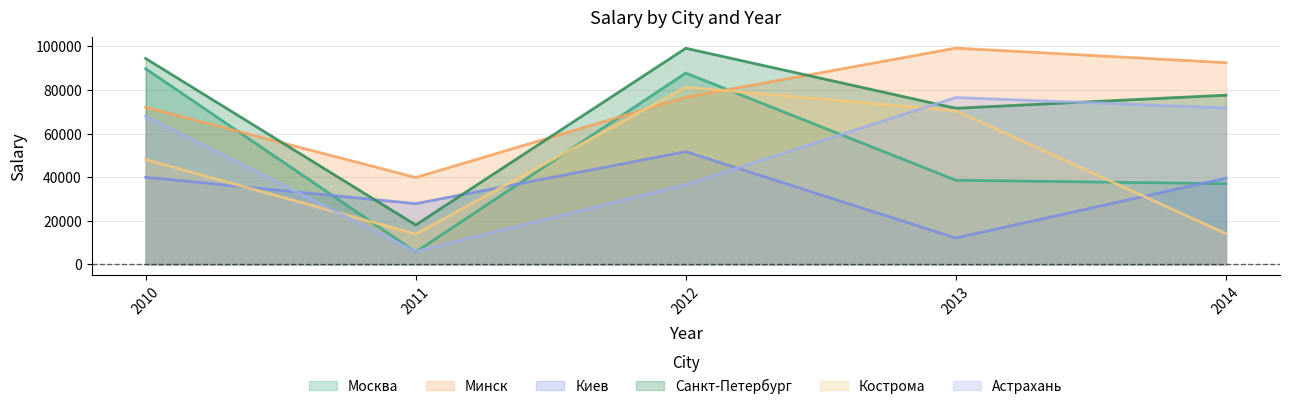

Does the chart have visible grid lines?

Yes